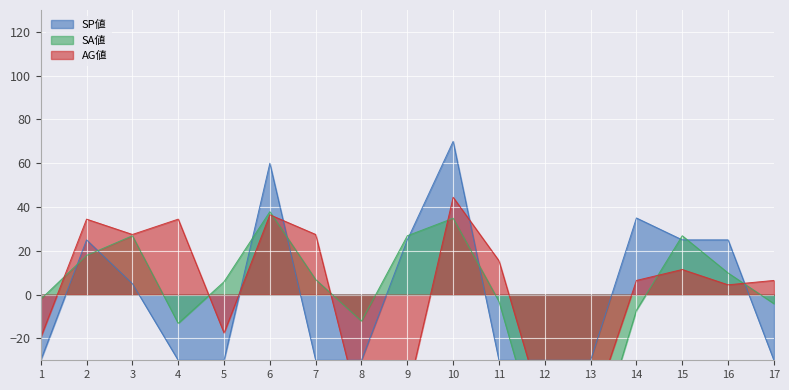

At 11, list the series in order from largest to smallest.

AG値, SA値, SP値